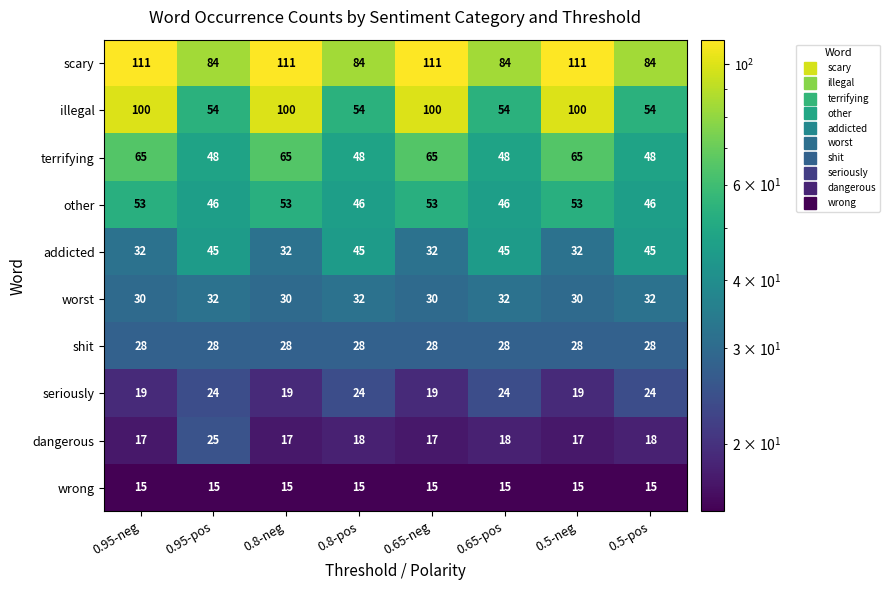

What is the maximum value shown in the chart?

111